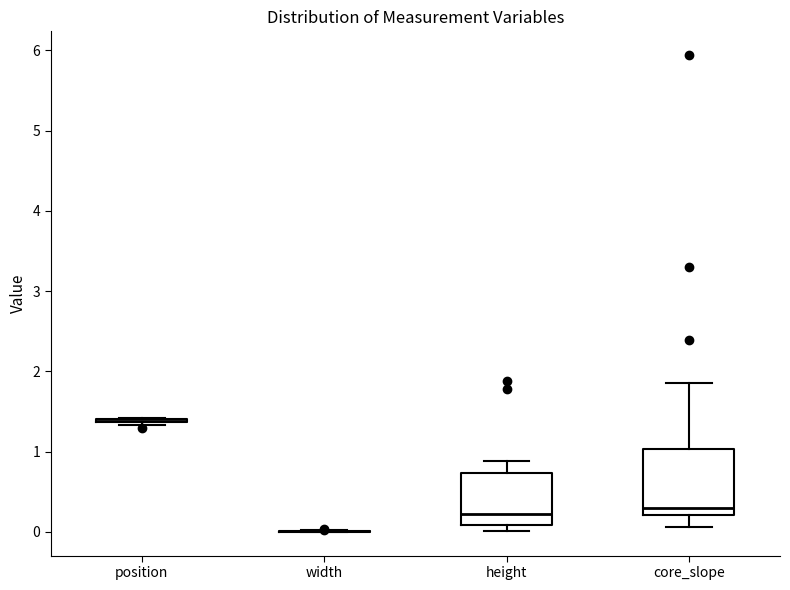

Reading left to right, read every box against the y-axis: the position of its median line, the range the box covers, and the ends of its whiskers. The values are not printed on the chart, so give them approximately, as read against the axis.

position: box collapsed to a line at 1.4, whiskers 1.3 to 1.4
width: box collapsed to a line at 0.0, whiskers 0.0 to 0.0
height: median 0.2, box 0.1 to 0.7, whiskers 0.0 to 0.9
core_slope: median 0.3, box 0.2 to 1.0, whiskers 0.1 to 1.8